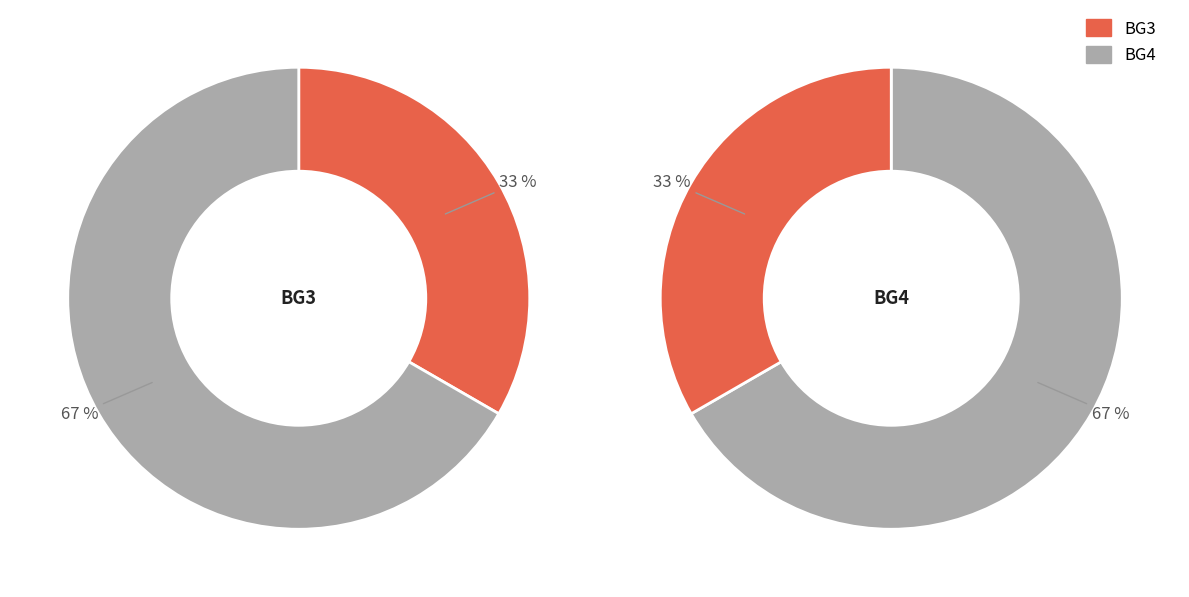

Which slice is the largest?

BG4